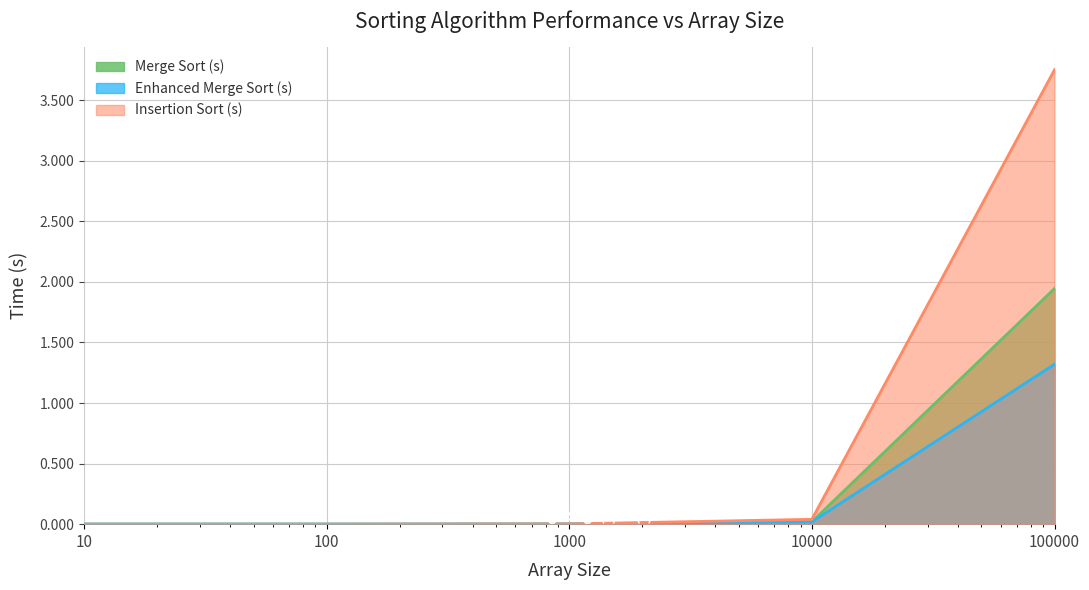

What is the difference between the highest and lowest values at 100000?

2.4